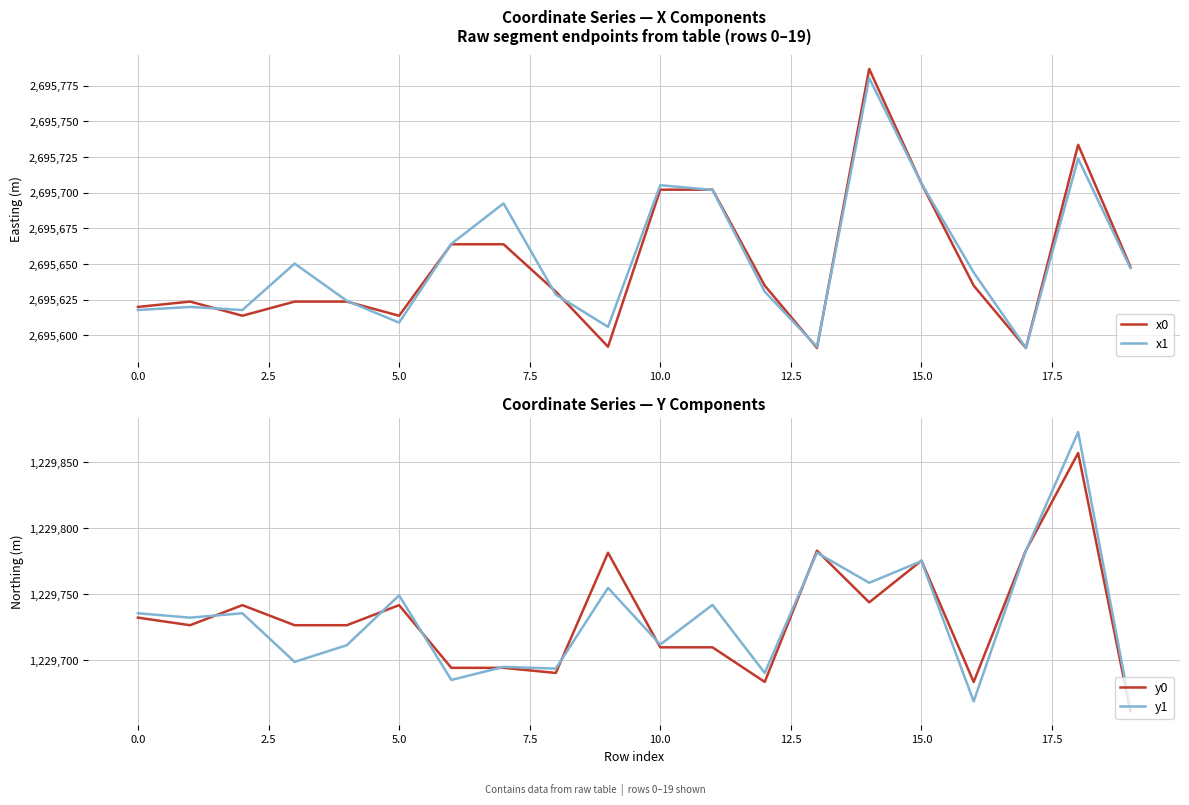

Is the value of x0 at 5.0 greater than the value of x1 at 15.0?

No